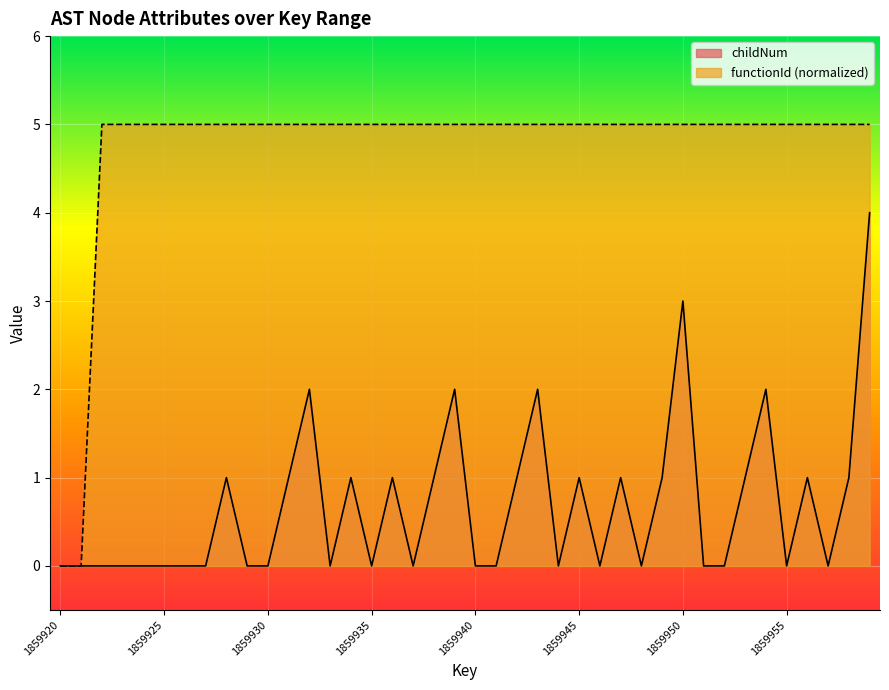

At which label does childNum reach its peak?

1859959